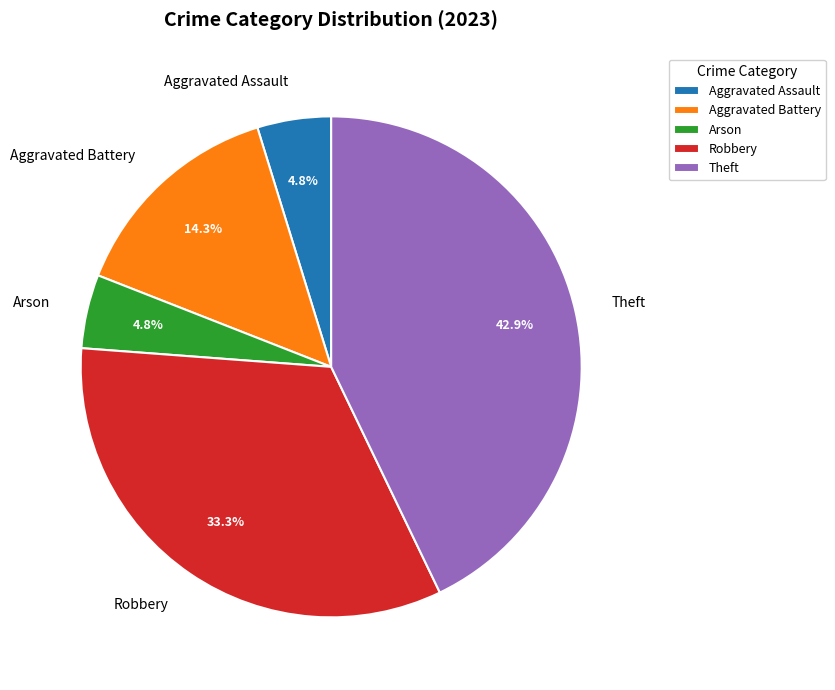

How many slices are in this pie chart?

5